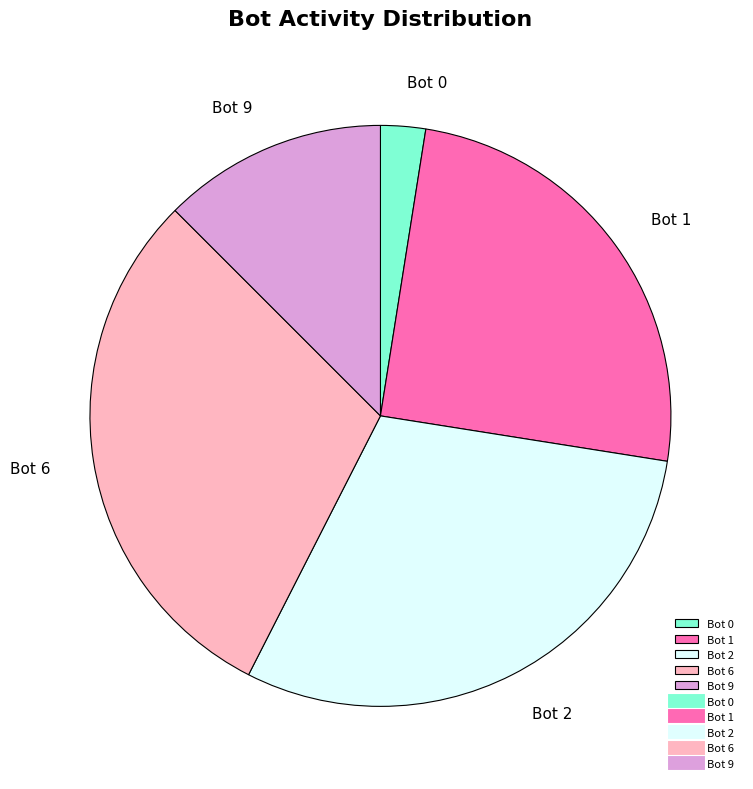

Is it true that Bot 1 is 17% of the pie?

False